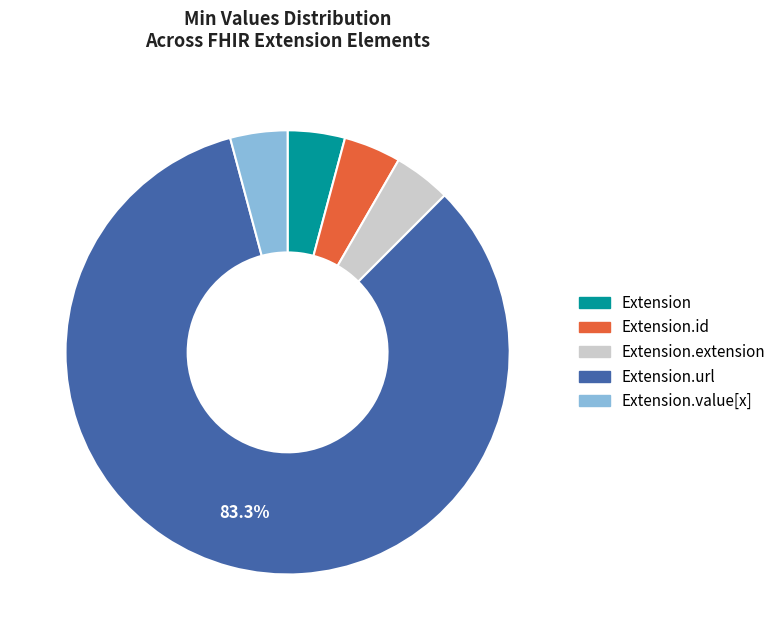

Does any single category account for the majority?

Yes